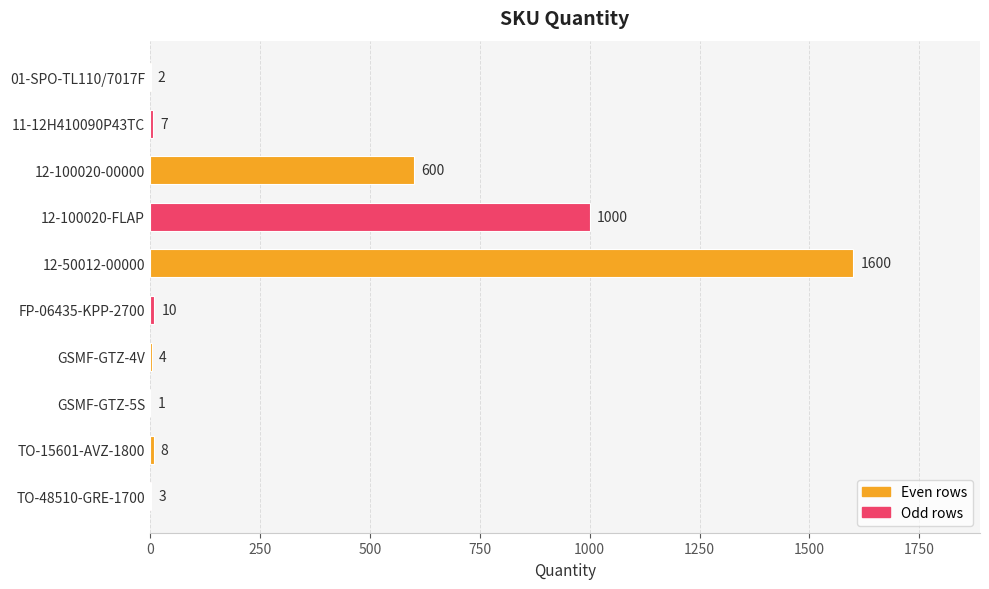

Approximately how many times larger is the value at 11-12H410090P43TC compared to TO-48510-GRE-1700?

2.3